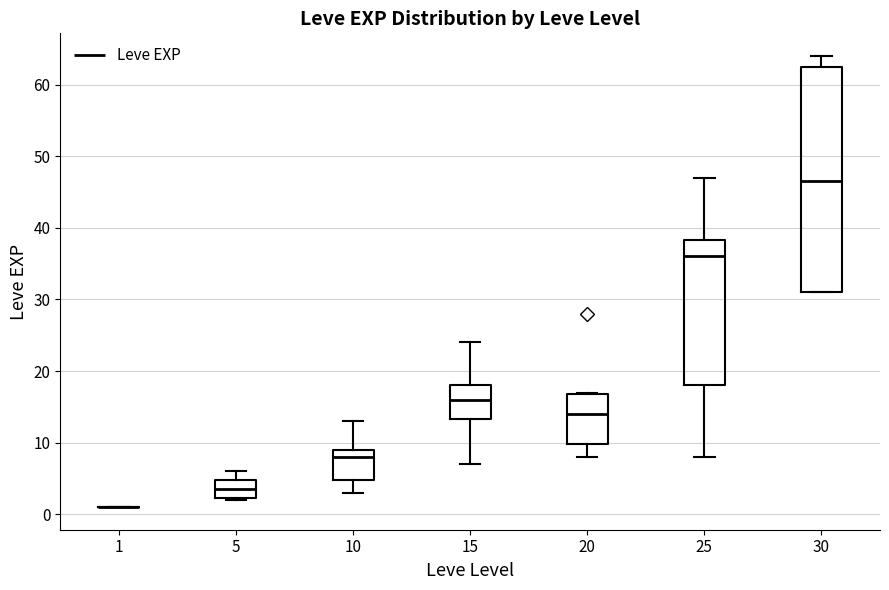

Where does the median line of the box at x = 25 sit on the y-axis? The values are not printed on the chart, so give them approximately, as read against the axis.

36